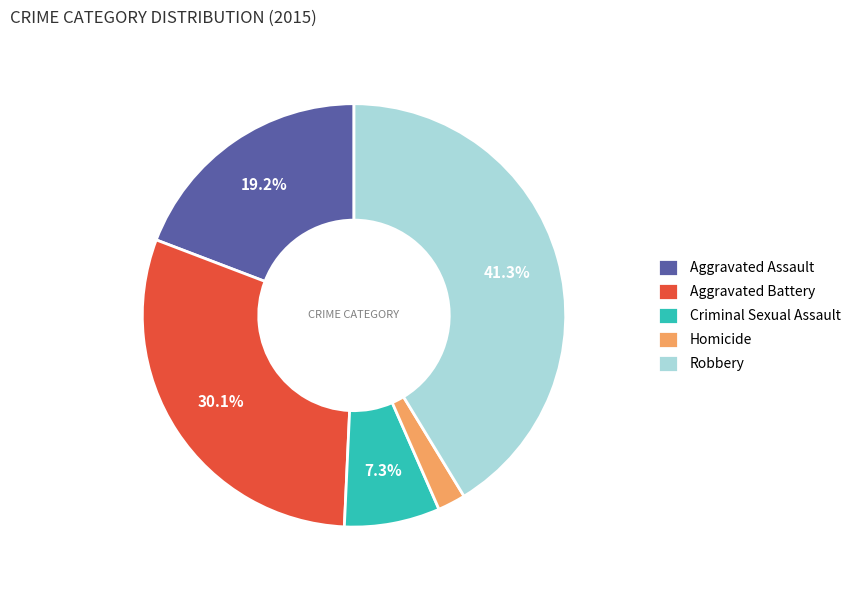

Is Robbery the majority of the pie?

No